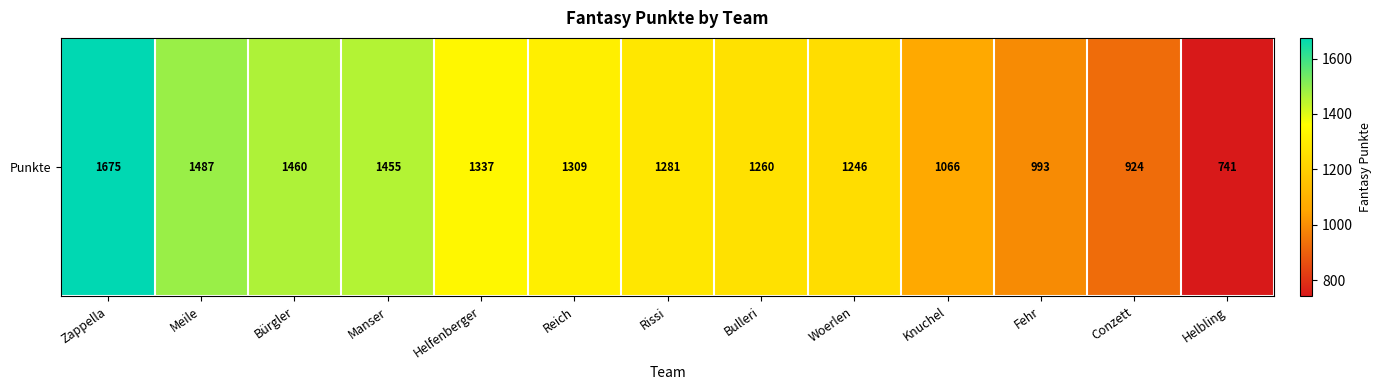

Between Manser and Fehr, which is larger?

Manser